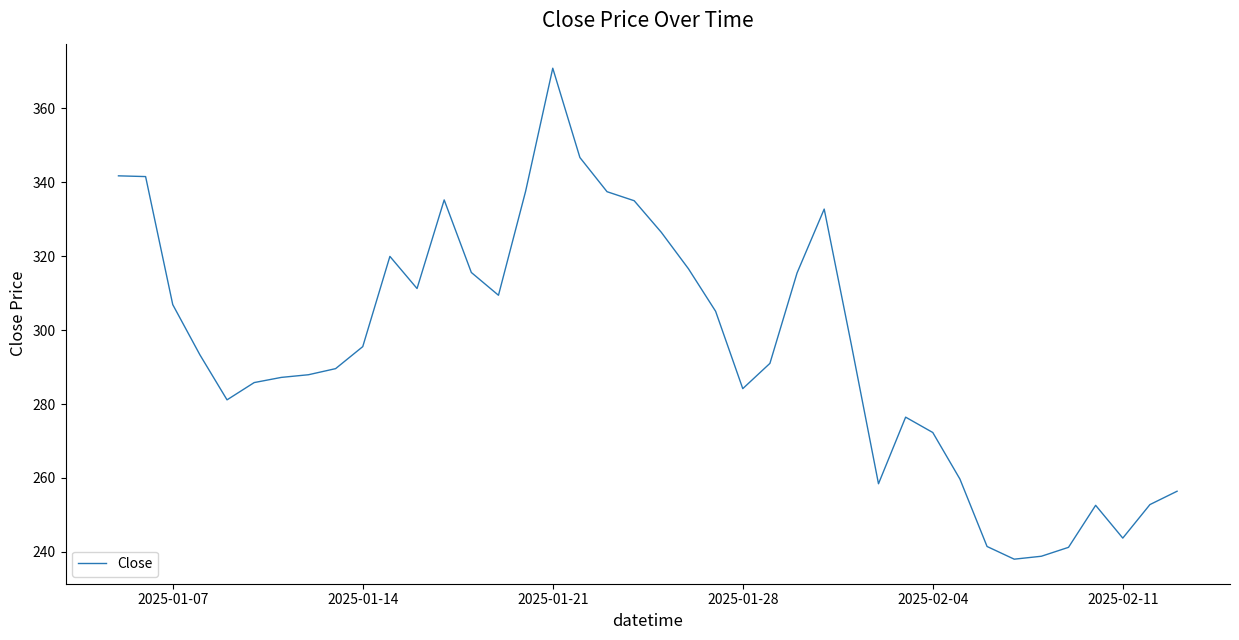

What is the greatest value displayed?

370.8